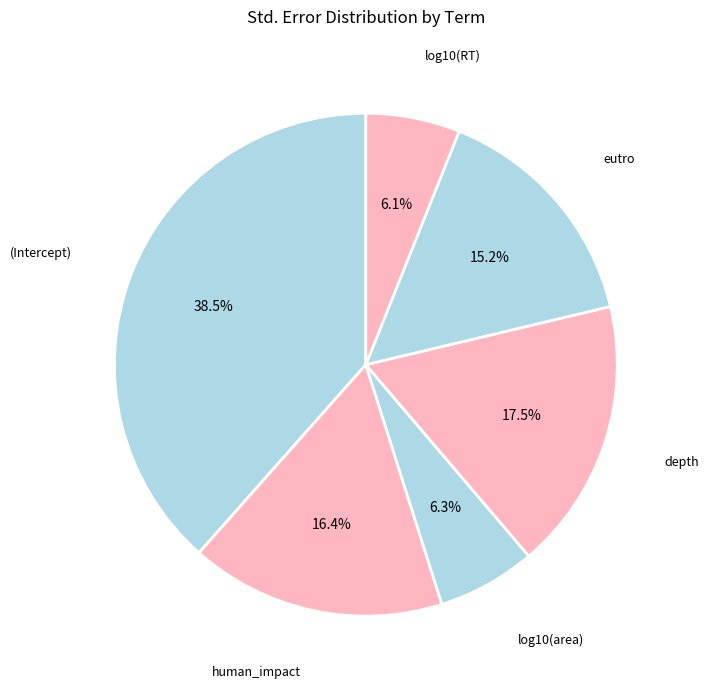

Combined, do eutro and depth account for over 50%?

No